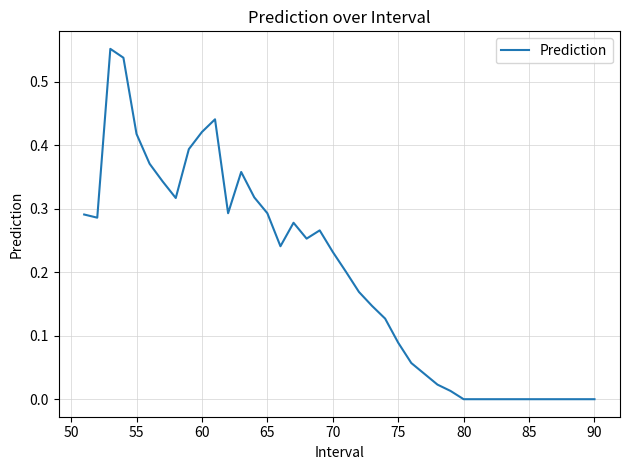

Reading left to right, list all the values displayed in this chart.

0.3	0.3	0.6	0.5	0.4	0.4	0.3	0.3	0.4	0.4	0.4	0.3	0.4	0.3	0.3	0.2	0.3	0.3	0.3	0.2	0.2	0.2	0.1	0.1	0.1	0.1	0.0	0.0	0.0	0.0	0.0	0.0	0.0	0.0	0.0	0.0	0.0	0.0	0.0	0.0